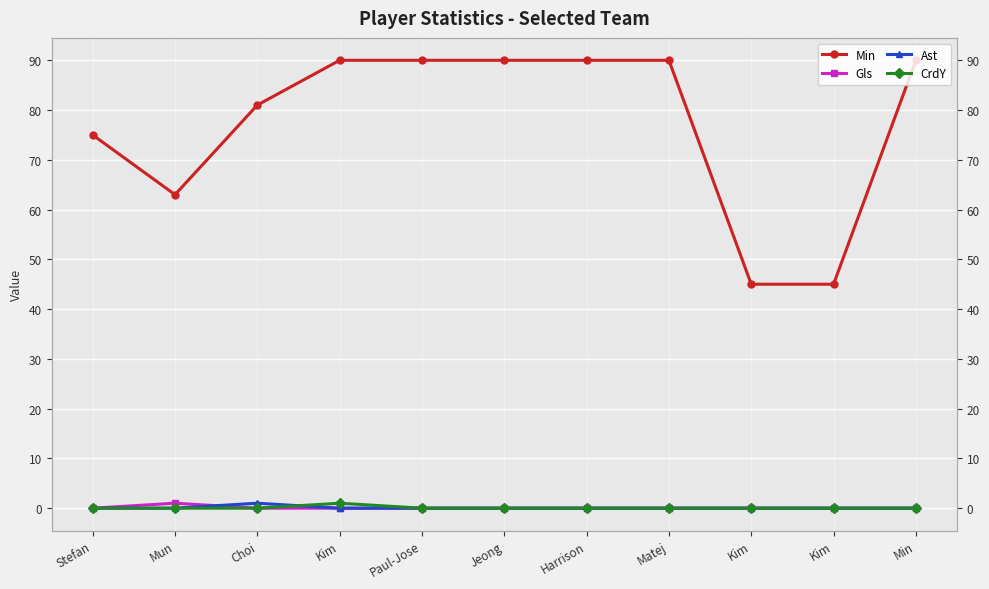

True or false: Min and Gls intersect in this chart.

False